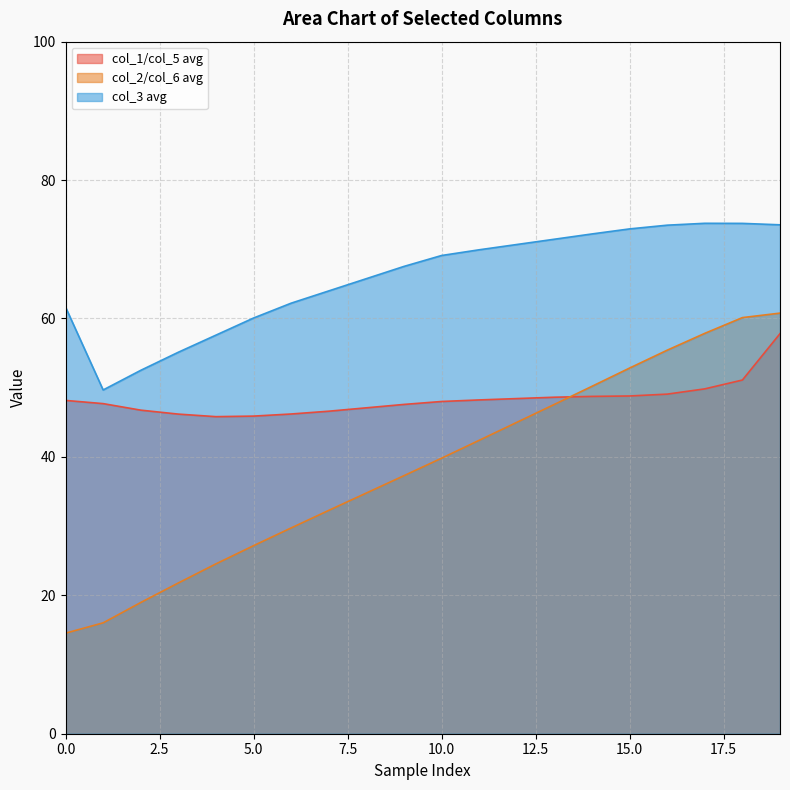

How many lines are shown in the chart?

3